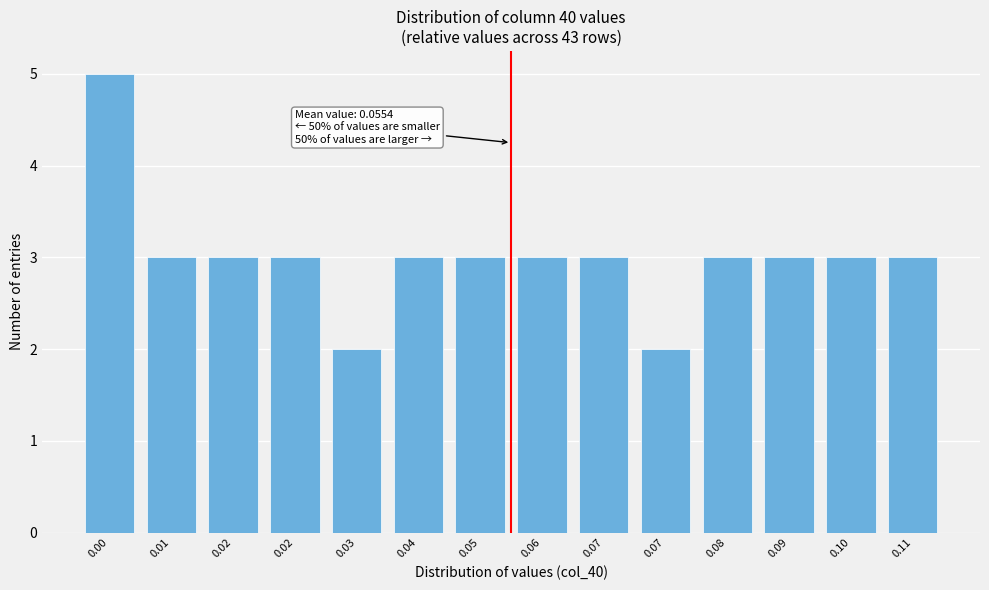

Are the bars horizontal?

No